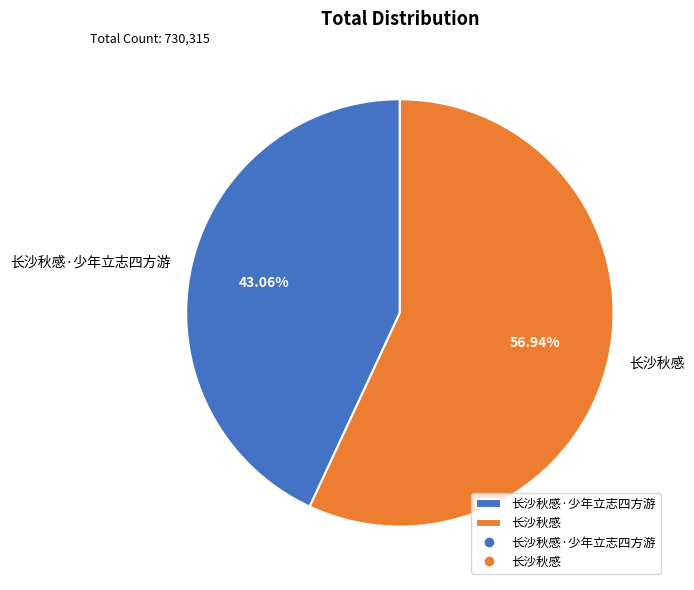

To the nearest percent, what is the average slice percentage?

50%